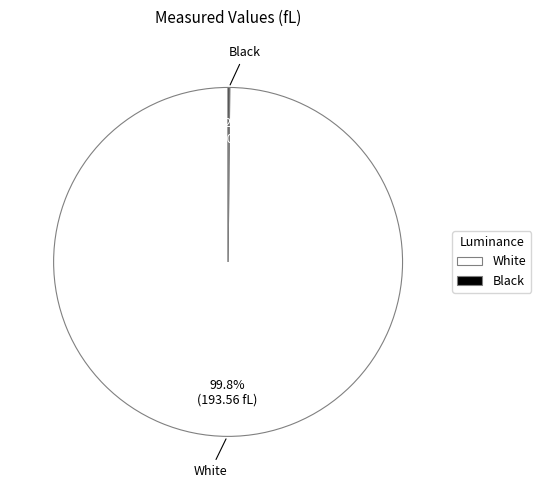

To the nearest percent, what percentage of the pie is White?

100%